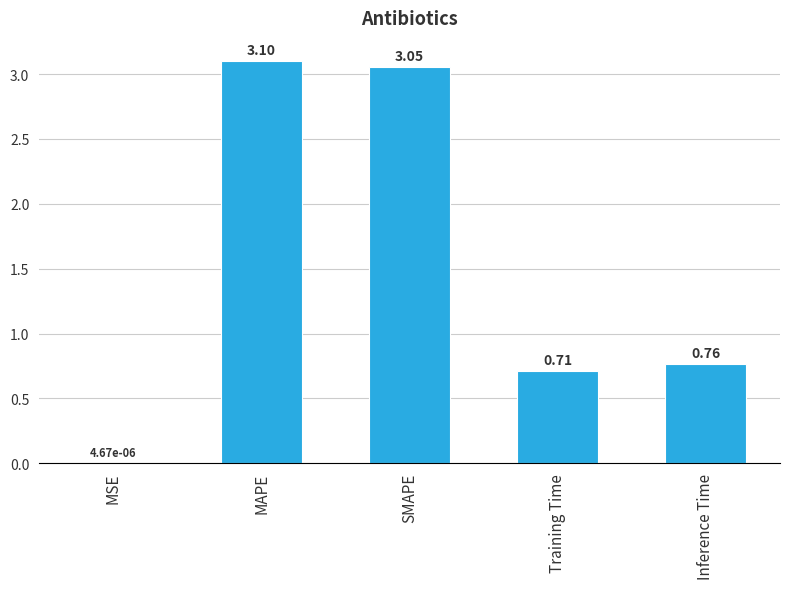

Which category has the highest value across all series?

MAPE